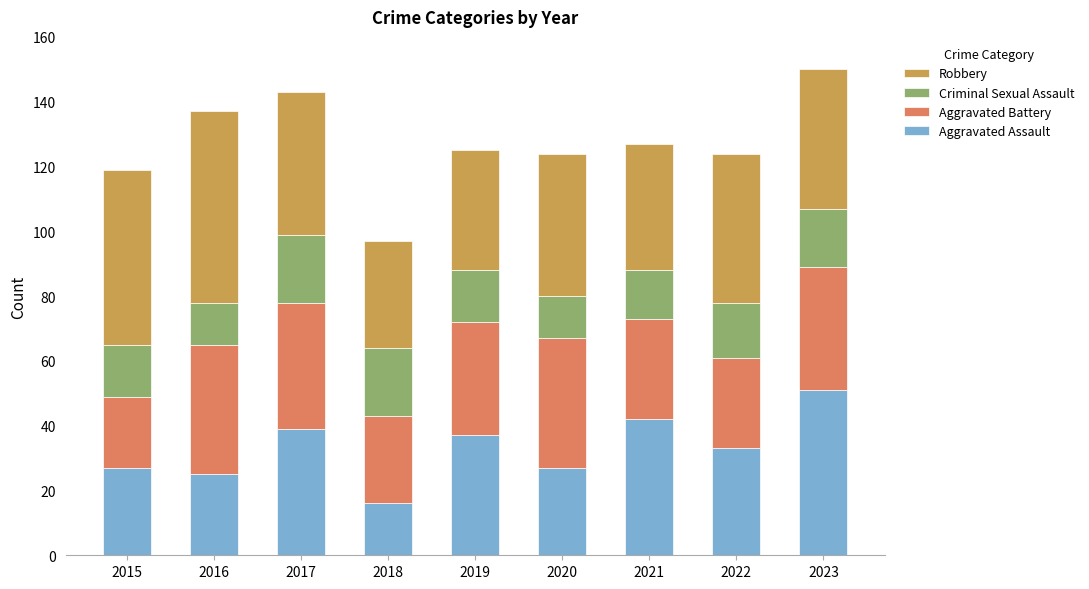

True or false: Aggravated Assault has a value of 39 at 2017.

True